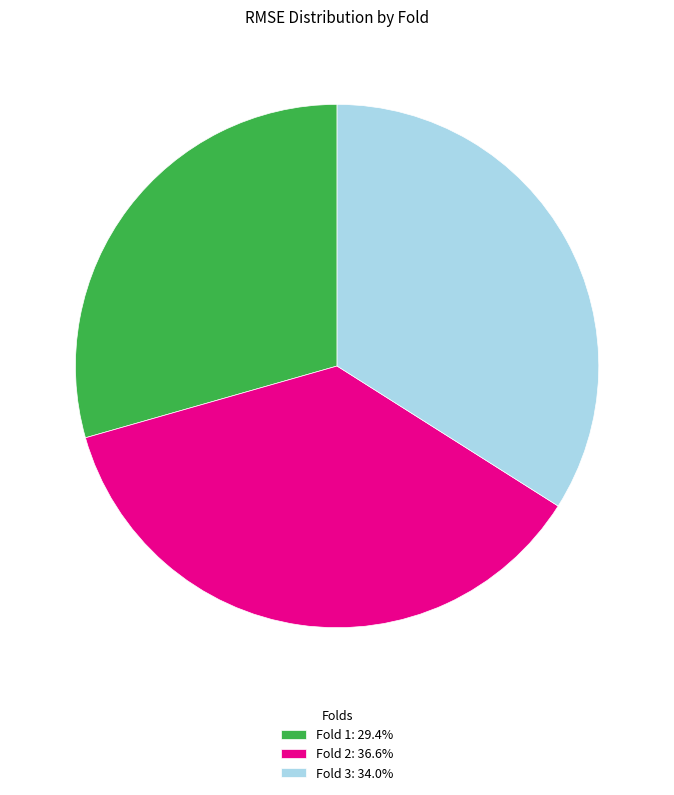

Is the sum of Fold 1: 29.4% and Fold 2: 36.6% greater than half?

Yes